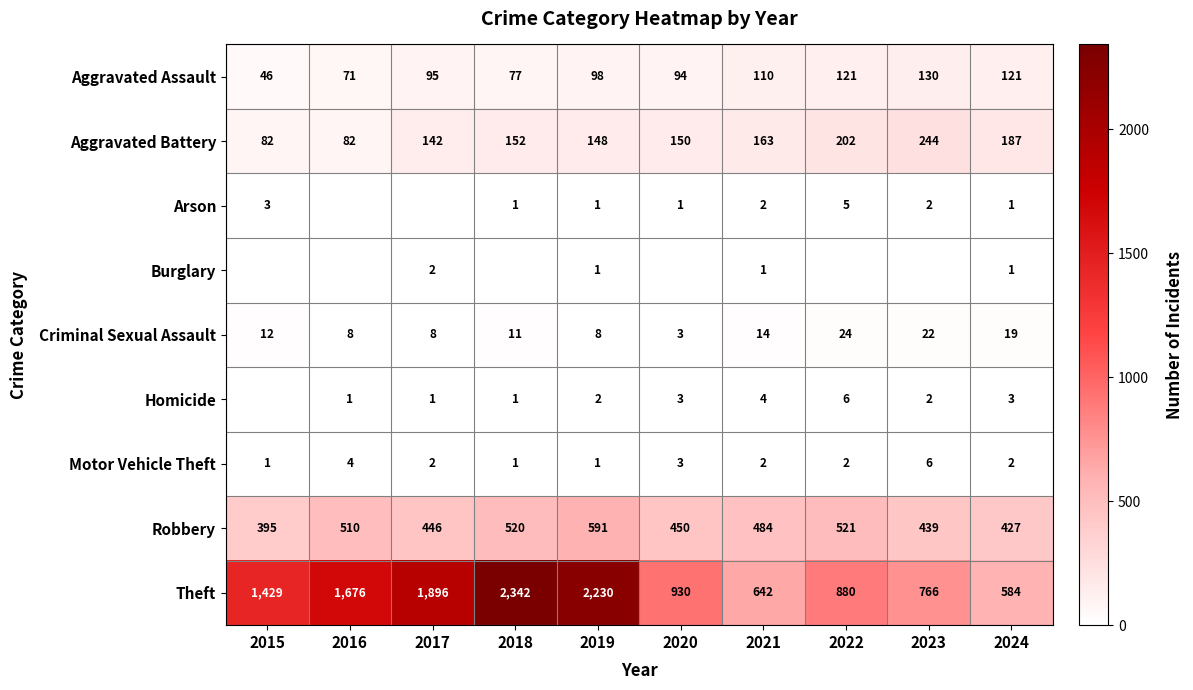

At which label does Robbery first exceed 484?

2016